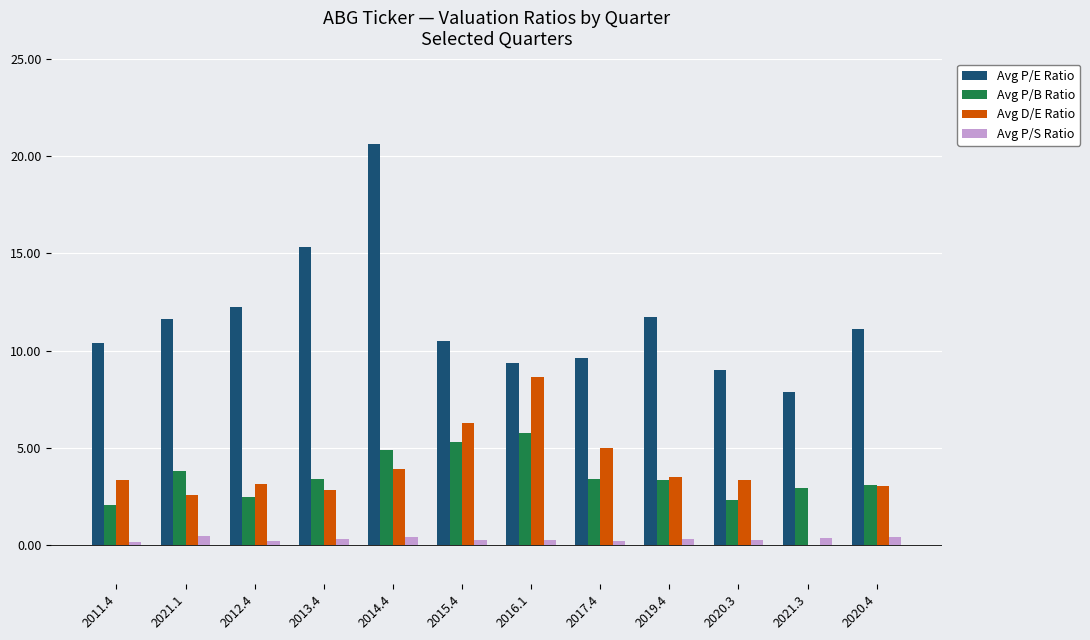

Read the Avg P/S Ratio value at 2019.4.

0.3